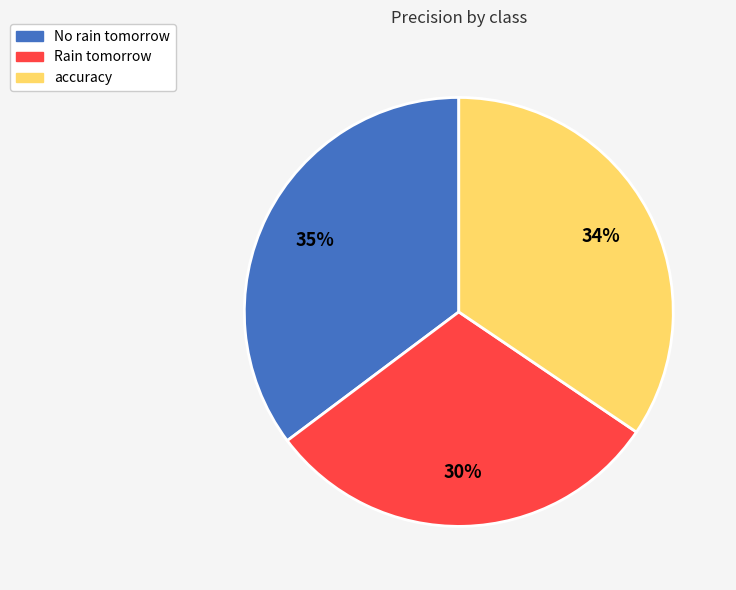

Is there a majority slice in this chart?

No